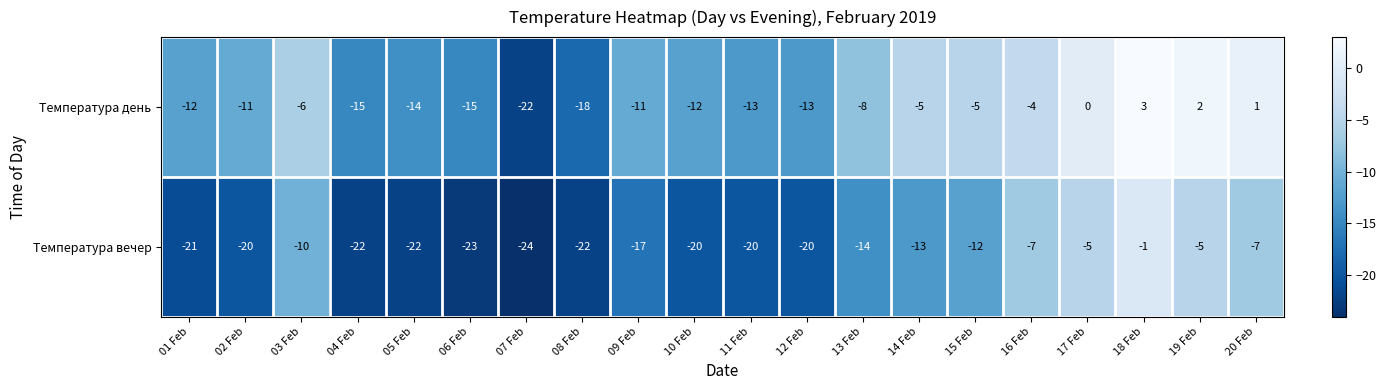

What is the difference between the Температура день values at 17 Feb and 02 Feb?

11